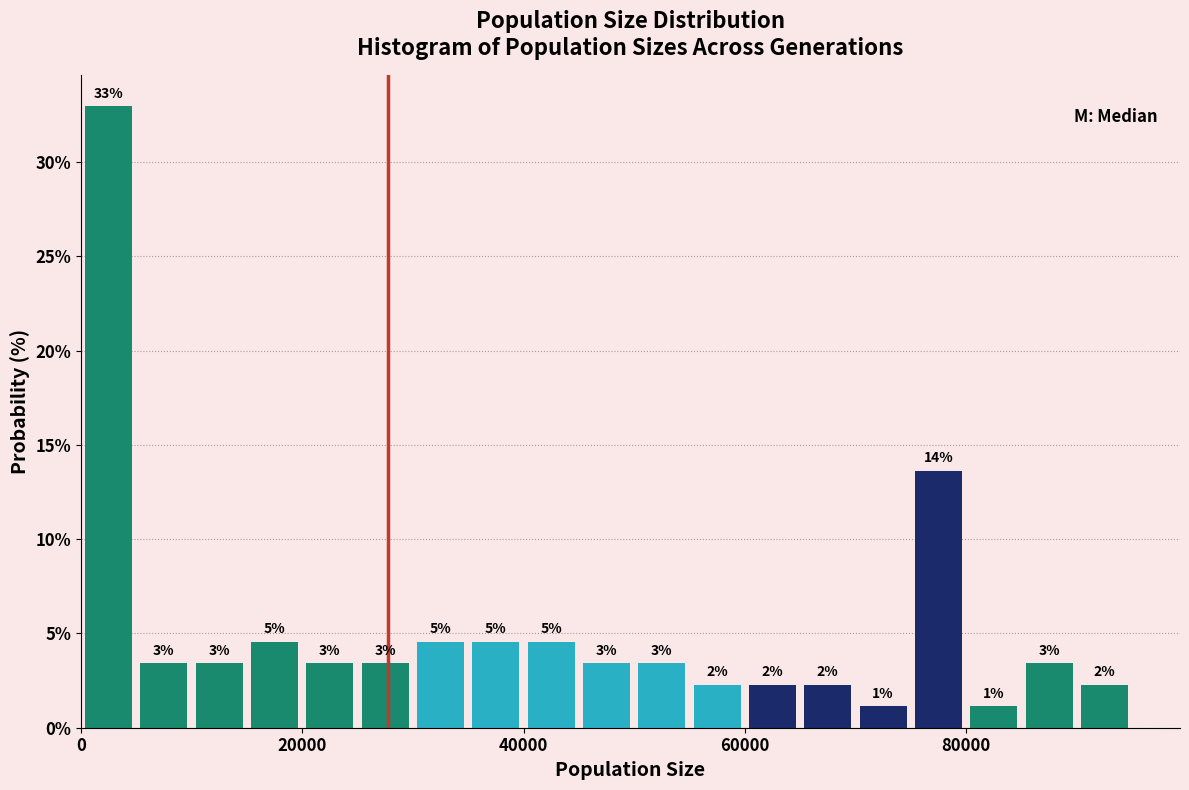

Around what value on the x-axis is the tallest bar? Give the approximate position of its centre, as read against the axis.

2000